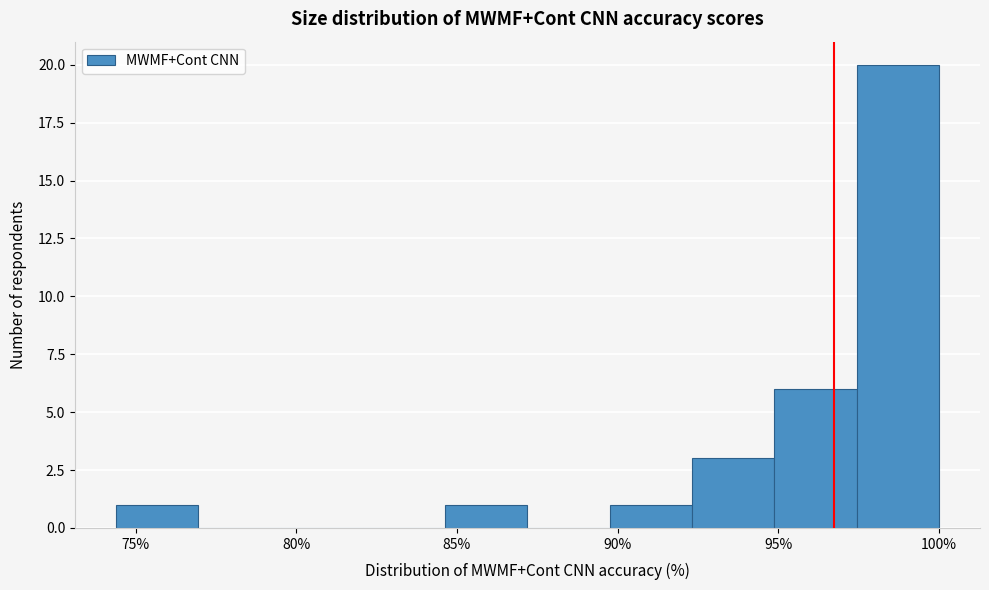

Reading left to right, transcribe this chart: for each bar, give the range it covers on the x-axis and its height. Neither the bar edges nor the heights are printed on the chart, so give them approximately, as read against the axes.

74.5 to 77.0: 1
77.0 to 79.5: 0
79.5 to 82.0: 0
82.0 to 84.5: 0
84.5 to 87.0: 1
87.0 to 90.0: 0
90.0 to 92.5: 1
92.5 to 95.0: 3
95.0 to 97.5: 6
97.5 to 100.0: 20